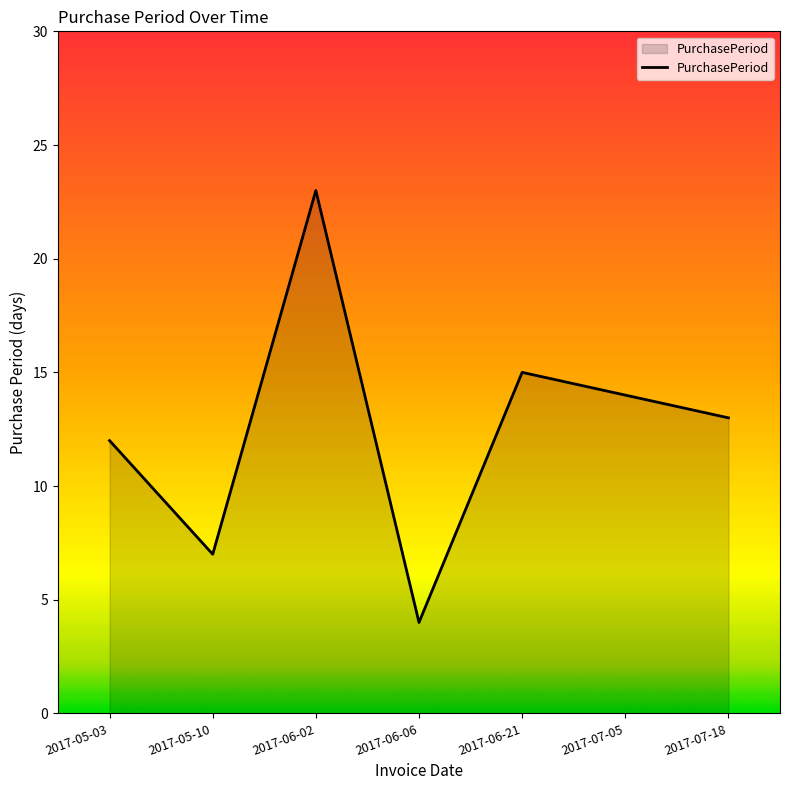

What is the minimum value shown in the chart?

4